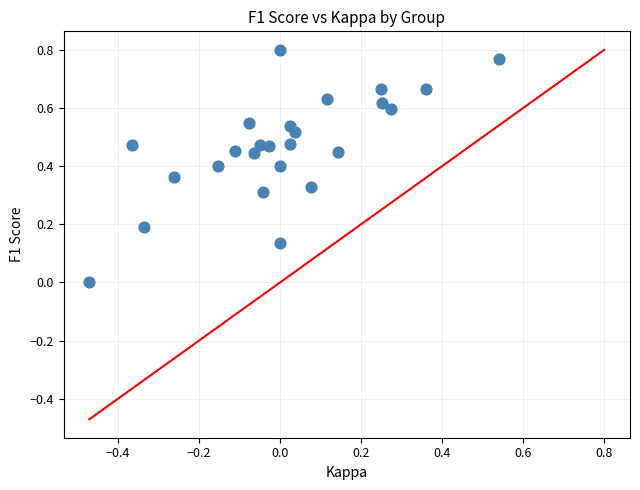

What is the range of X values (max minus min)?

1.0